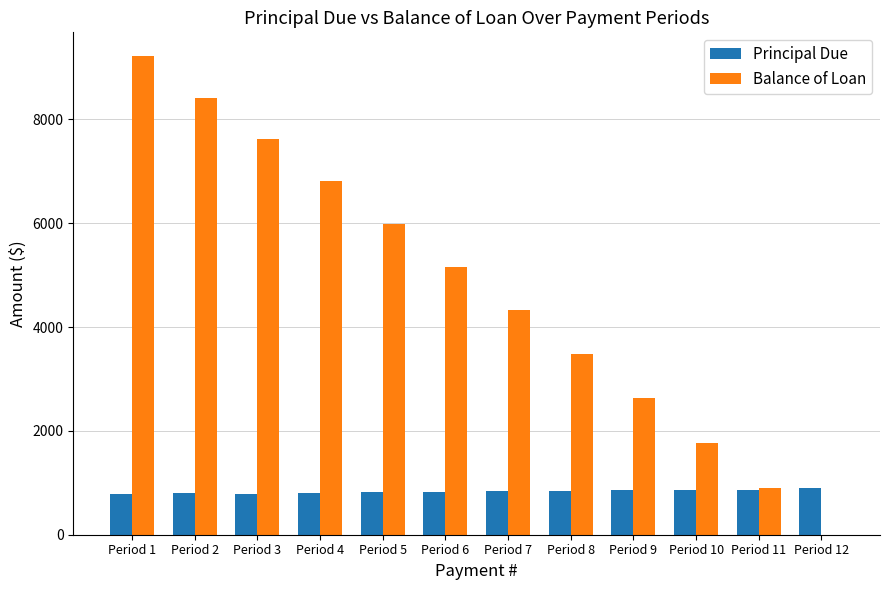

At which label is Balance of Loan closest to 4607?

Period 7